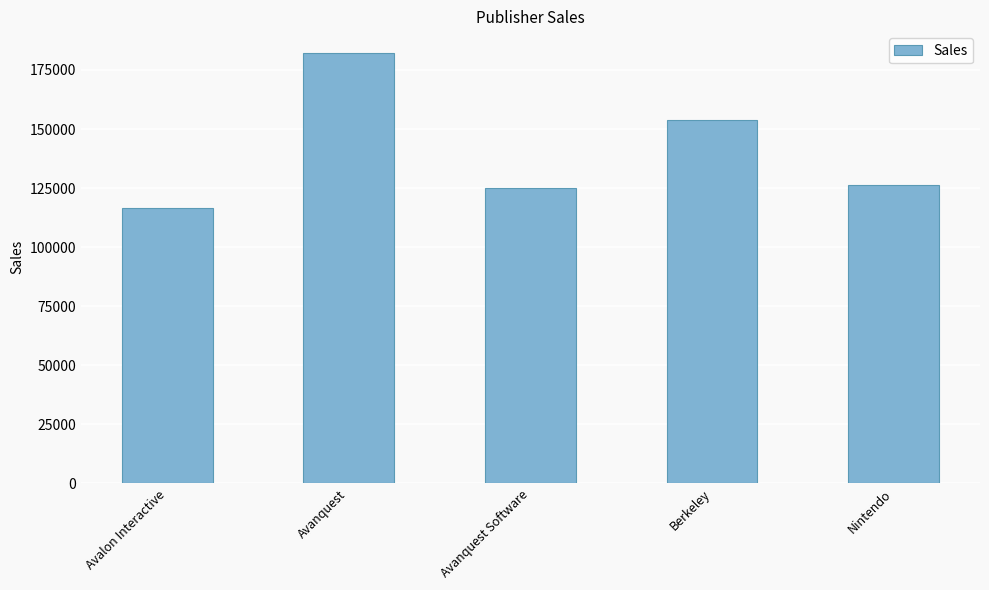

Reading left to right, list all the values displayed in this chart.

Avalon Interactive=116537	Avanquest=182255	Avanquest Software=125010	Berkeley=153981	Nintendo=126309